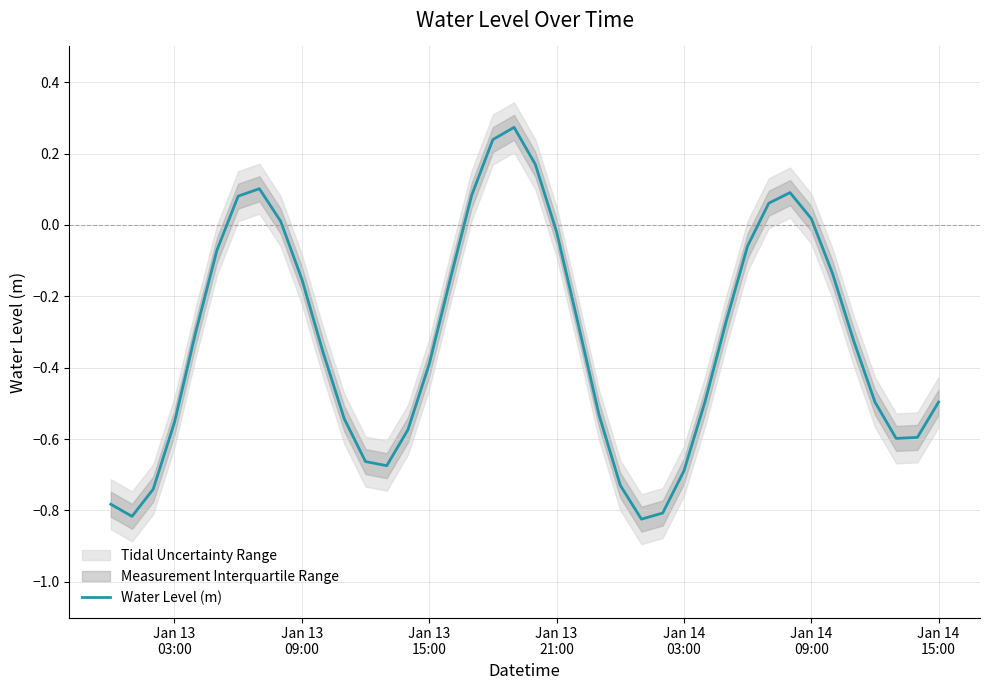

How many values exceed 0?

10